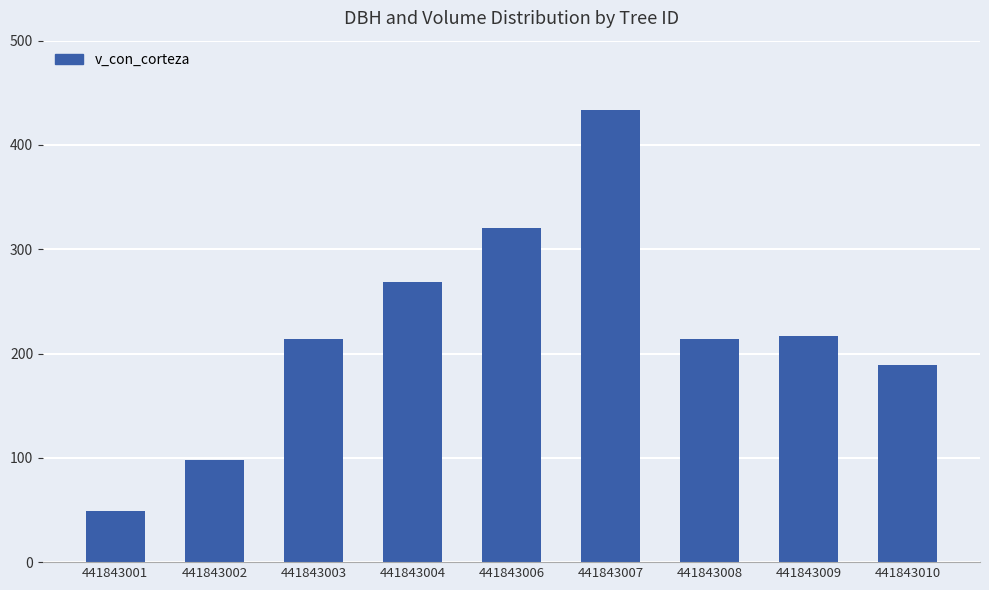

What is the sum of all values?

2002.6